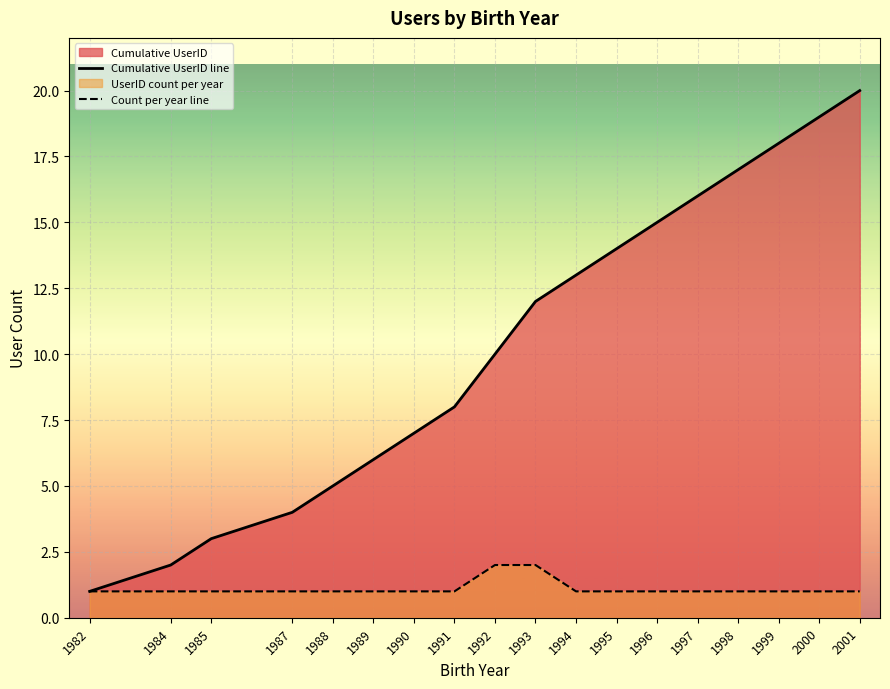

Reading right to left, transcribe all the data shown in this chart.

Cumulative UserID line: 2001=20	2000=19	1999=18	1998=17	1997=16	1996=15	1995=14	1994=13	1993=12	1992=10	1991=8	1990=7	1989=6	1988=5	1987=4	1985=3	1984=2	1982=1
Count per year line: 2001=1	2000=1	1999=1	1998=1	1997=1	1996=1	1995=1	1994=1	1993=2	1992=2	1991=1	1990=1	1989=1	1988=1	1987=1	1985=1	1984=1	1982=1